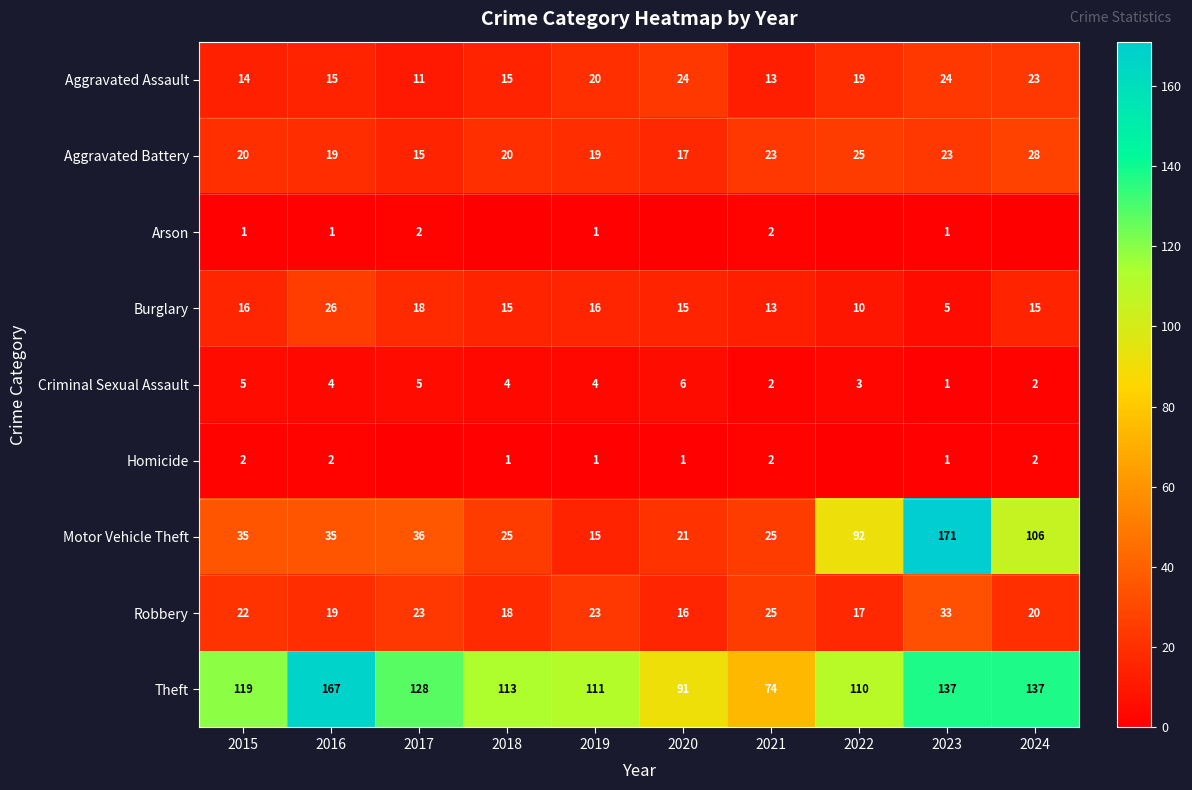

At which label does Criminal Sexual Assault reach its minimum?

2023